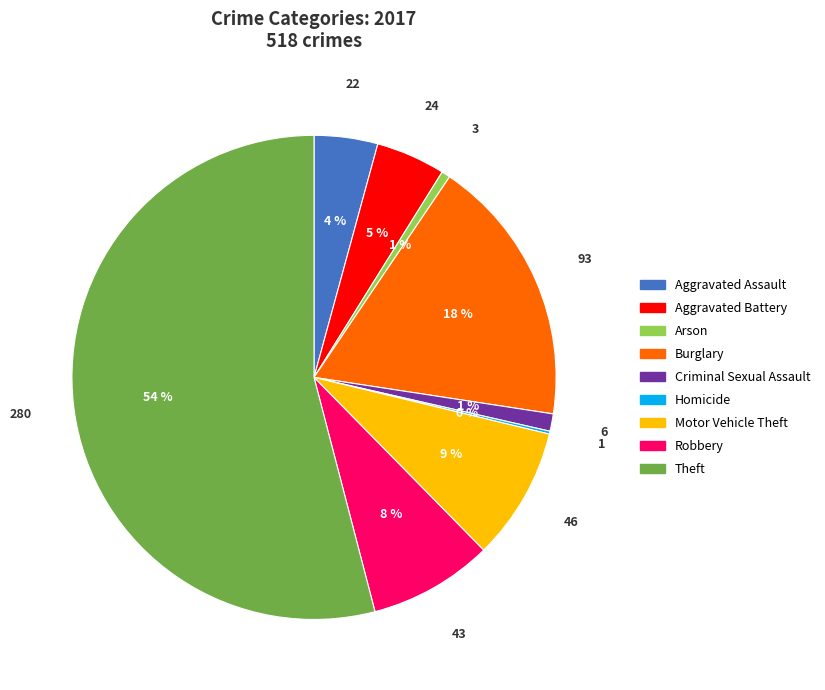

Is there any slice that represents more than half of the pie?

Yes